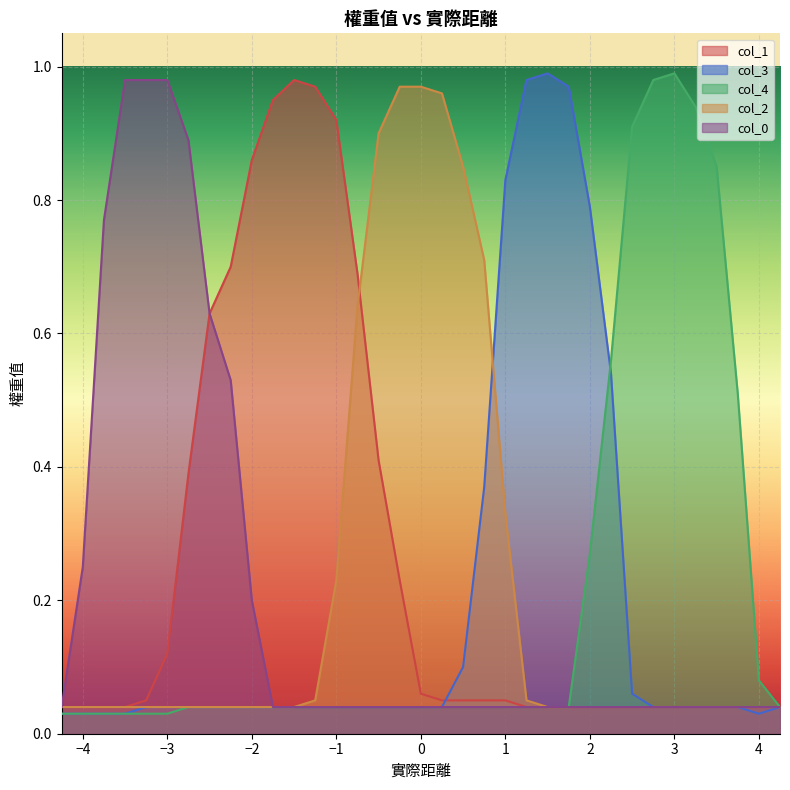

Which series has the largest total across all categories?

col_1